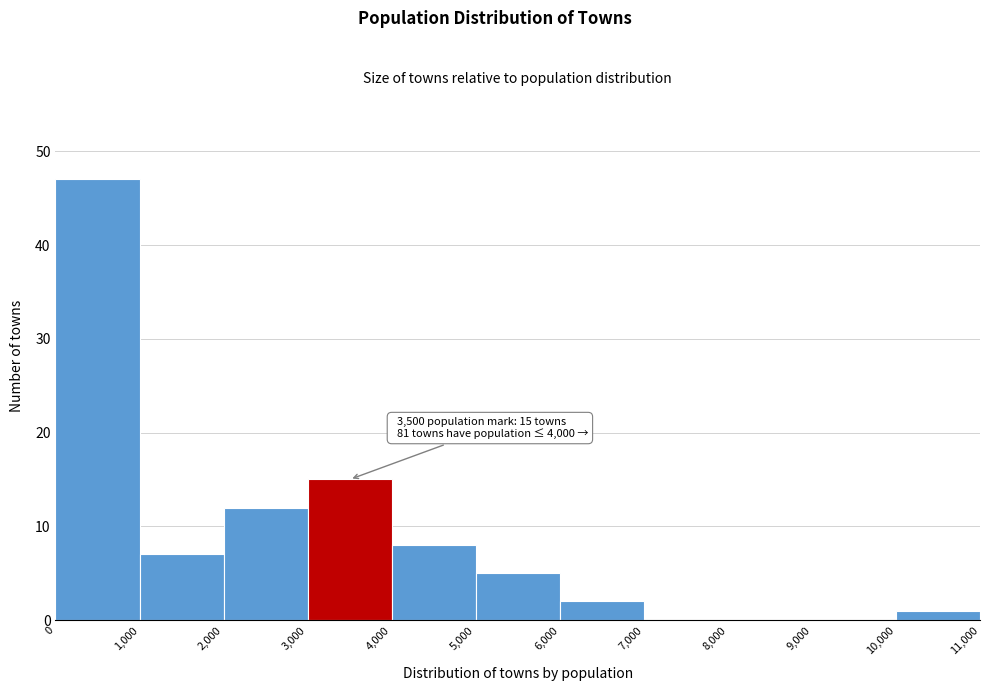

Over which range of the x-axis is the bar tallest?

0 to 1,000